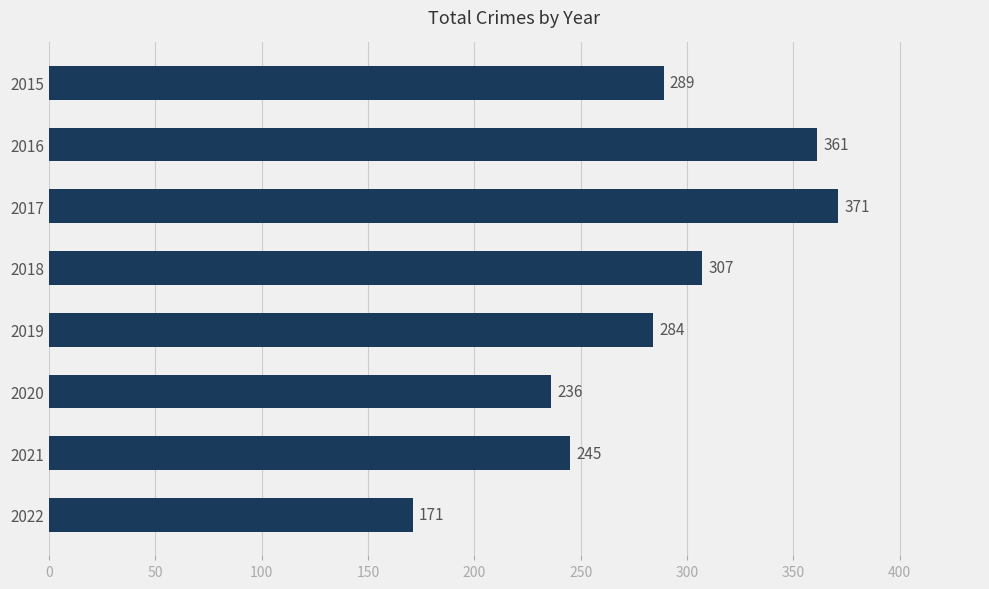

At which label is the value closest to 271?

2019